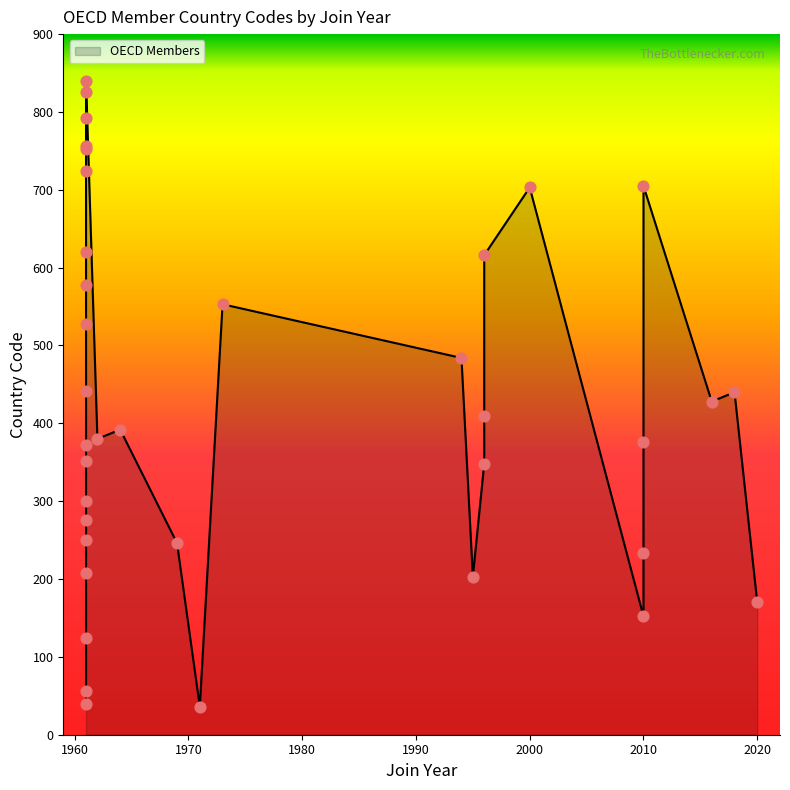

What is the change in value from IRELAND to SLOVENIA?

+333